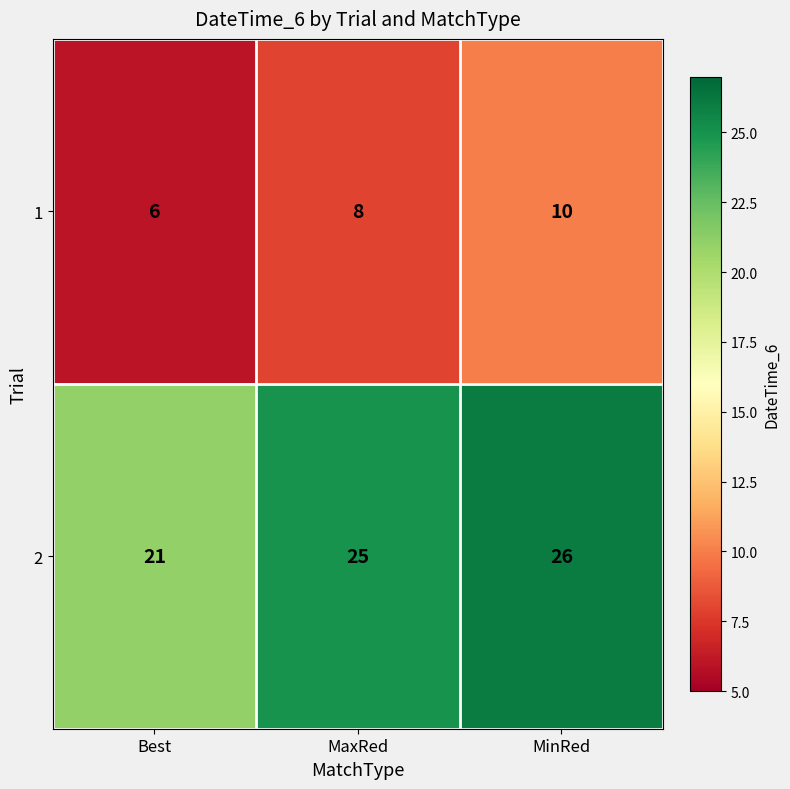

Which series has the largest total across all categories?

2